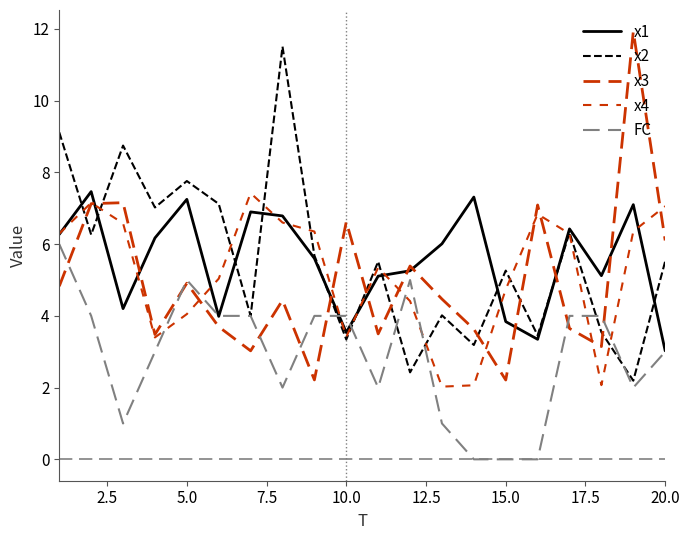

After their last crossing, which series has the higher values: x1 or FC?

x1